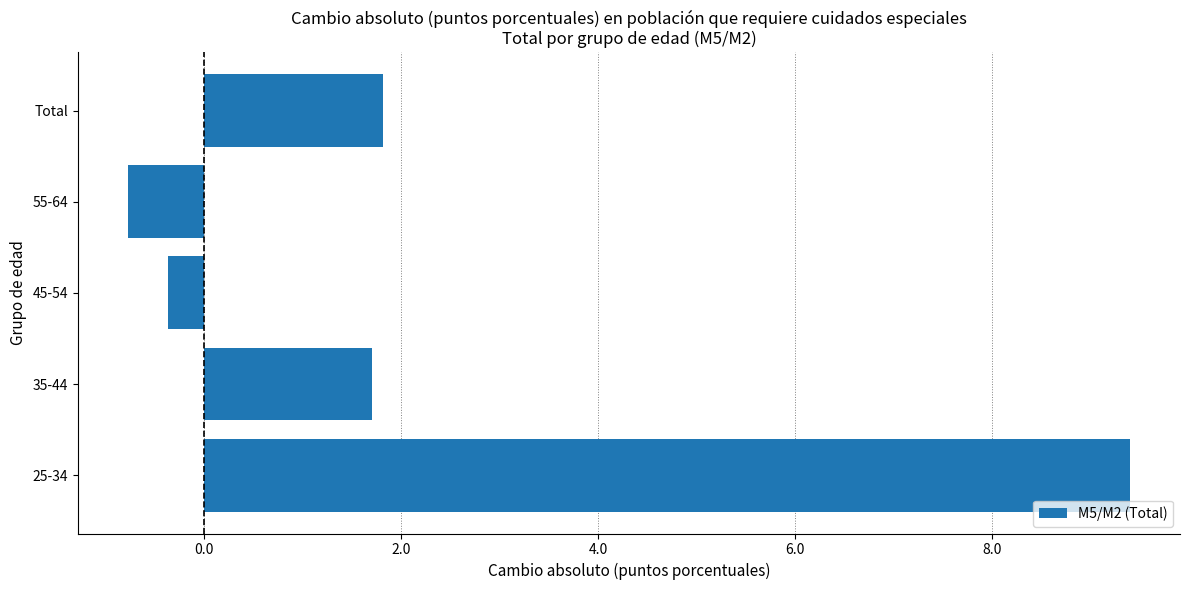

Does the chart contain any negative values?

Yes